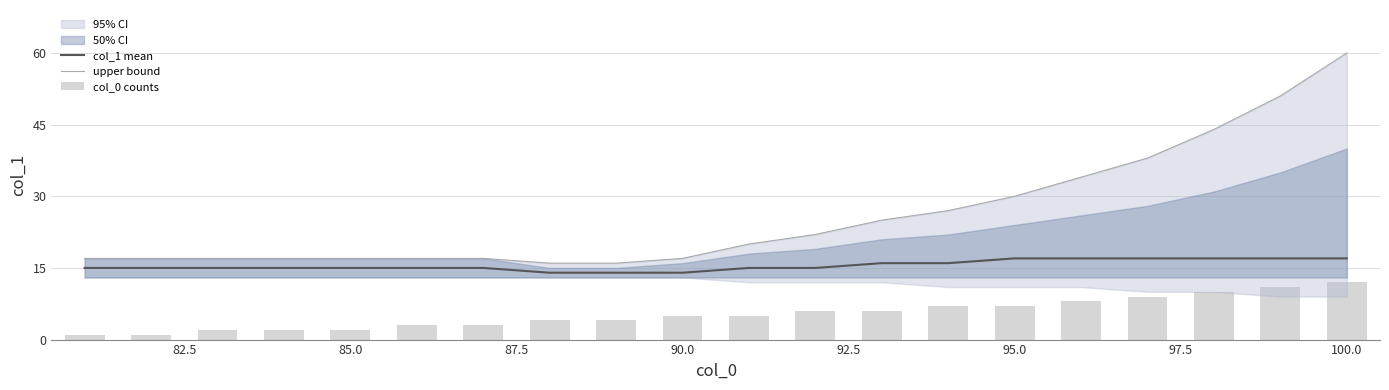

The col_1 mean series shows 8 at 12. True or false?

False